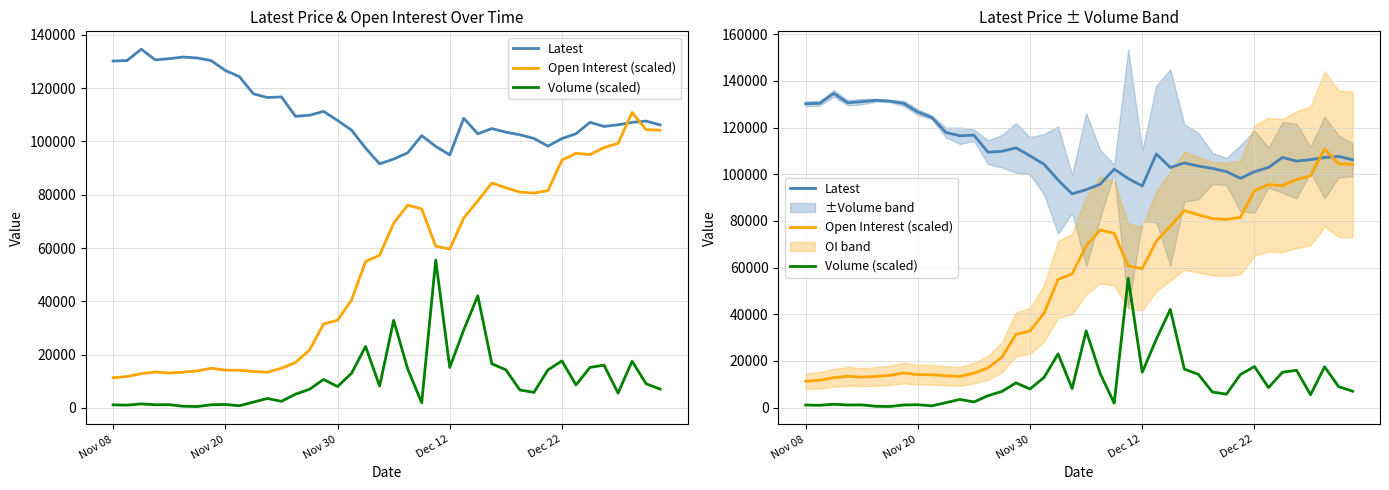

What is the sum of the Volume (scaled) values at 22 and 15?

12533.5